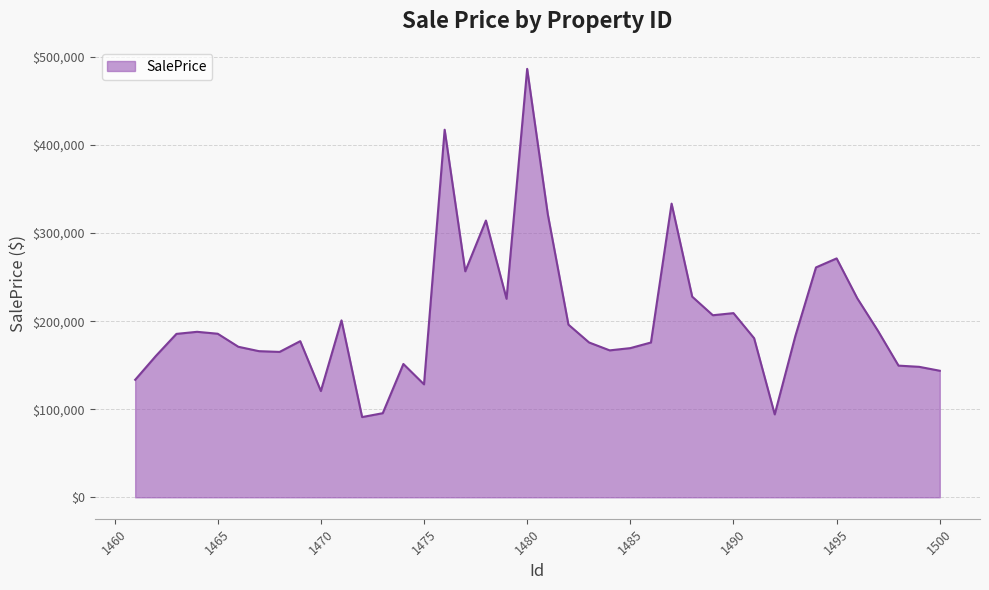

What is the average value?

201246.3